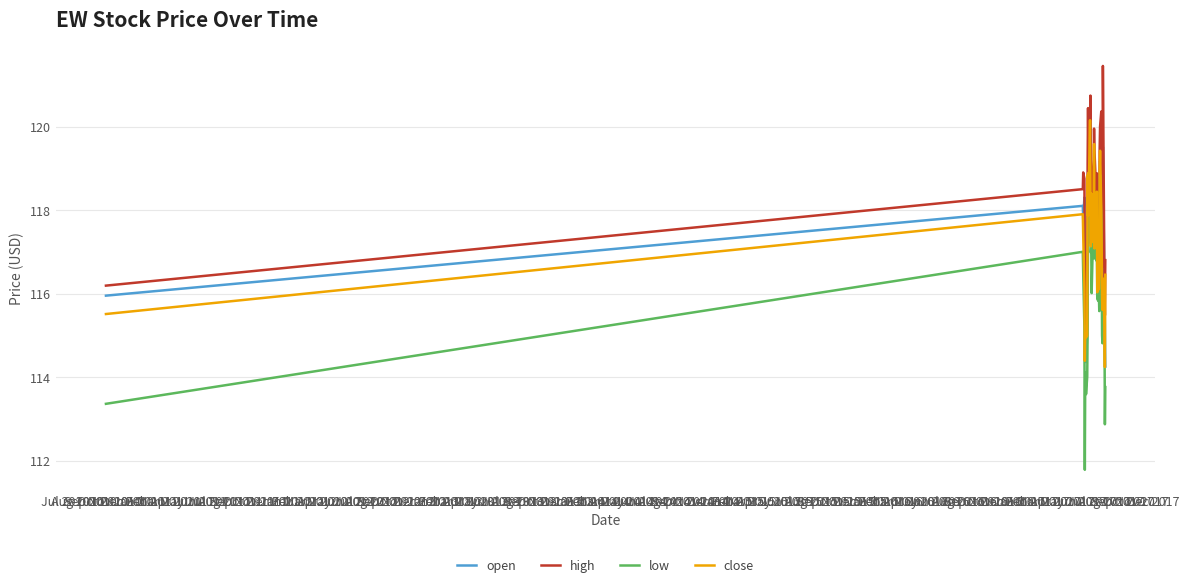

Does the chart display data point markers on the line(s)?

No